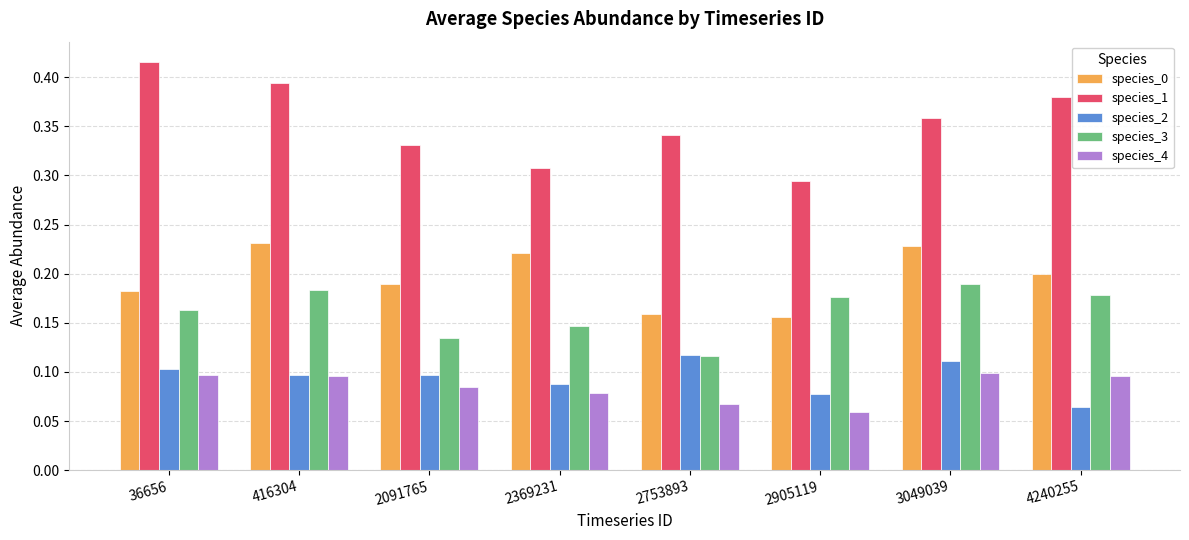

Which category has the lowest value in the species_1 series?

2905119